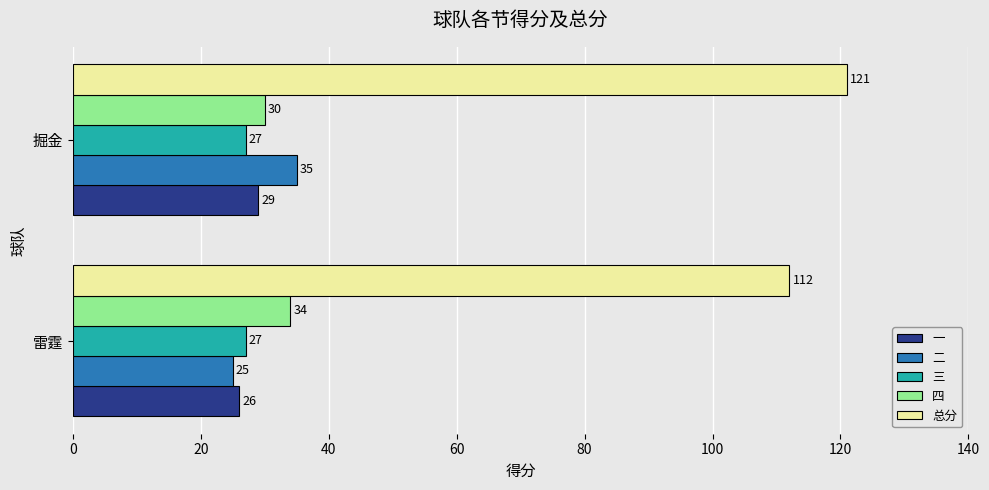

What is the maximum value for 总分?

121